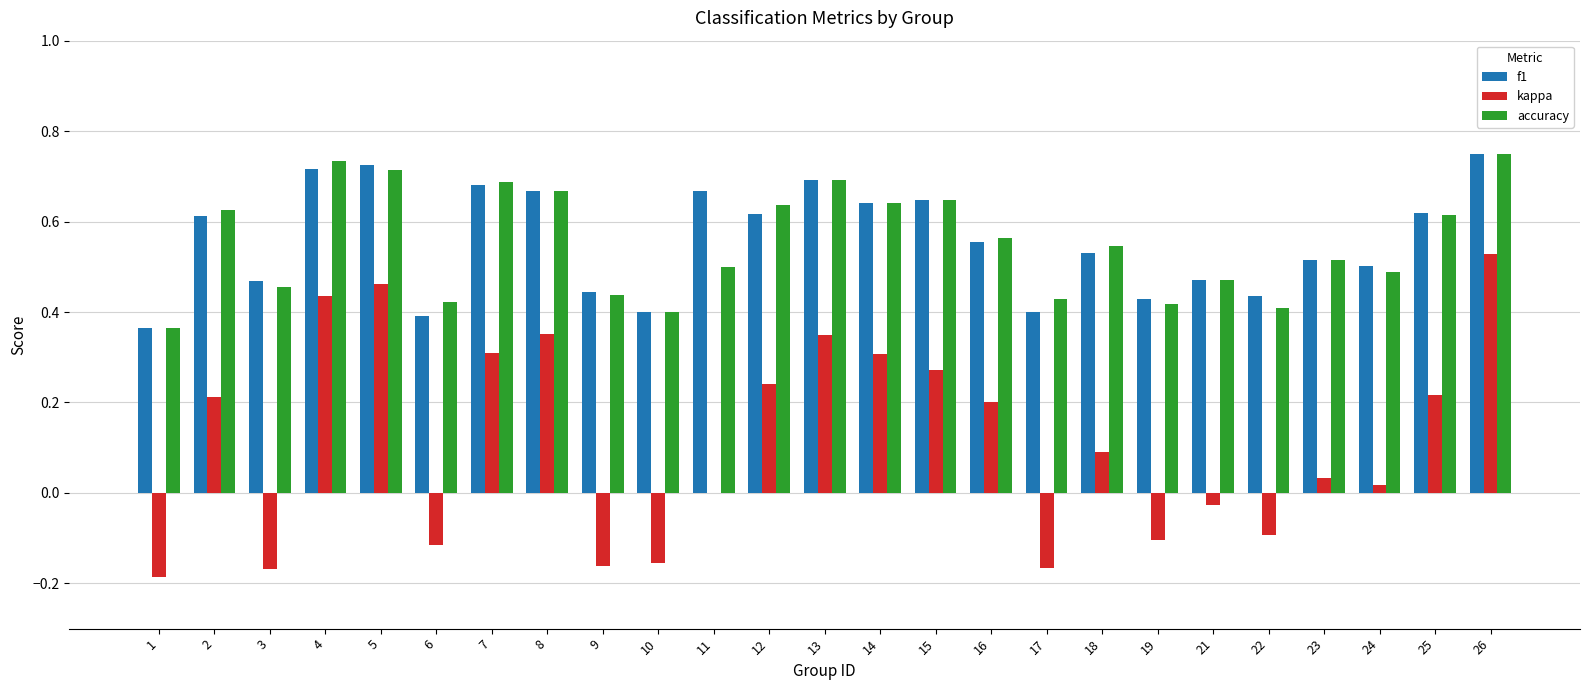

Is the value of accuracy at 6 greater than the value of kappa at 14?

Yes